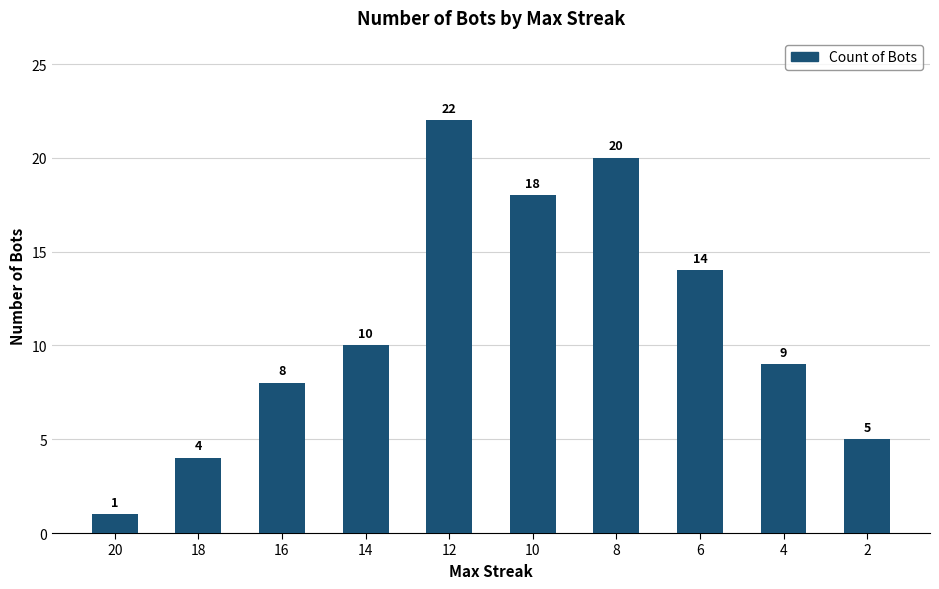

How many distinct data groups are displayed?

1